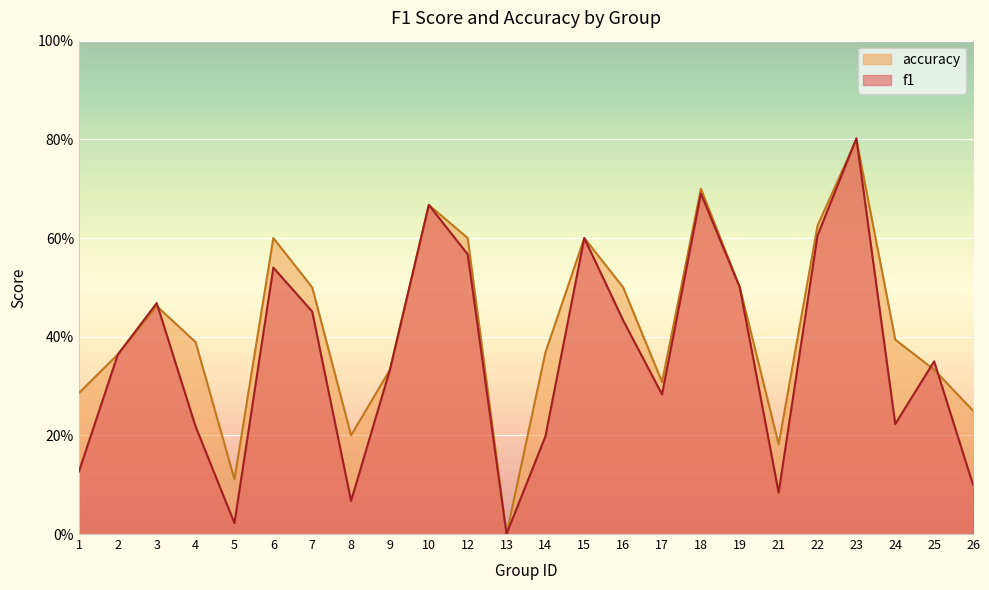

At which label is accuracy closest to 0?

13